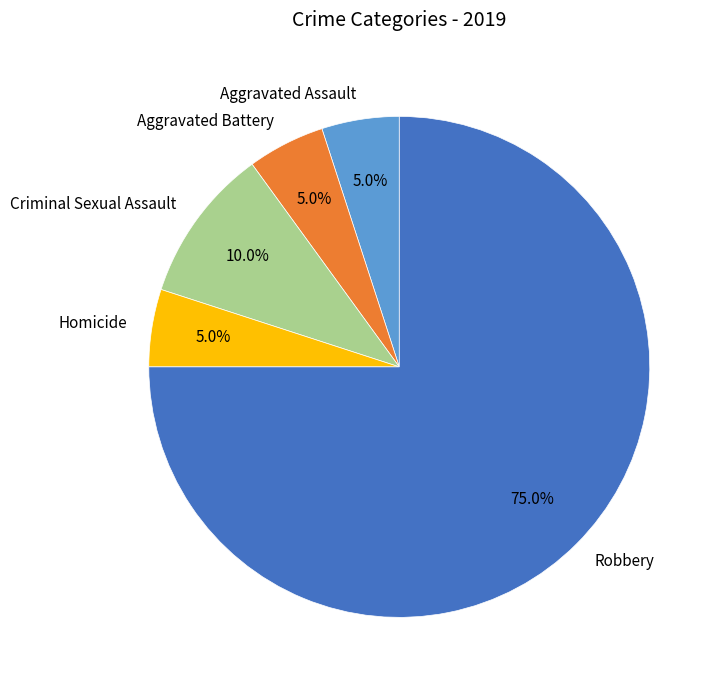

Is Robbery the majority of the pie?

Yes